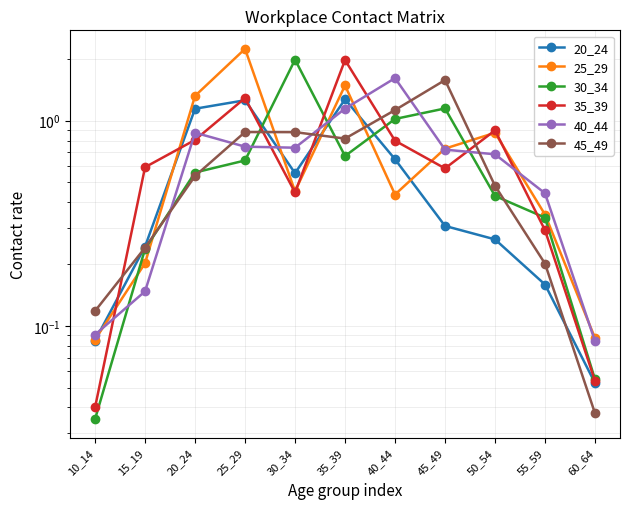

What is the spread (max minus min) of values at 35_39?

1.3